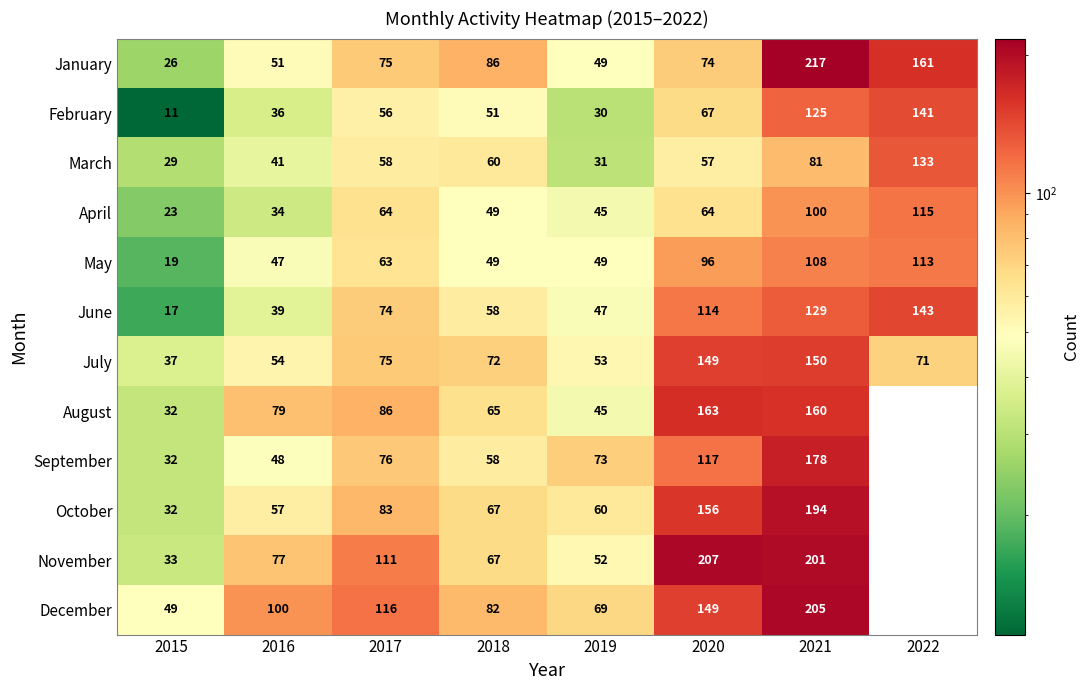

What is the minimum value for March?

29